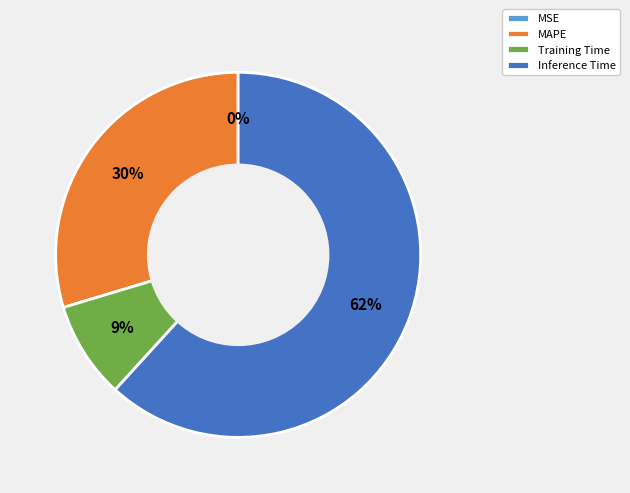

To the nearest percent, what is the average slice percentage?

25%